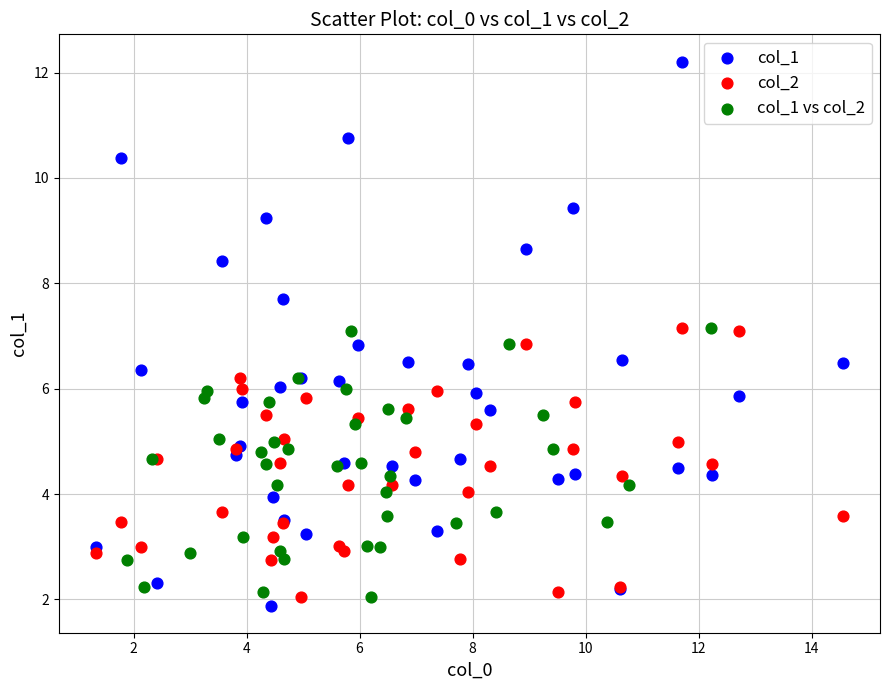

What are all the series names shown in the legend?

col_1, col_2, col_1 vs col_2